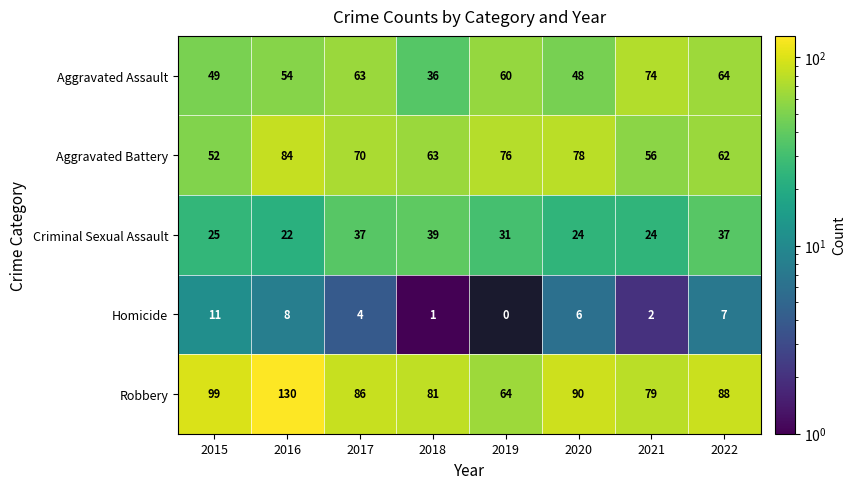

At which category does the chart reach its minimum across all series?

2019